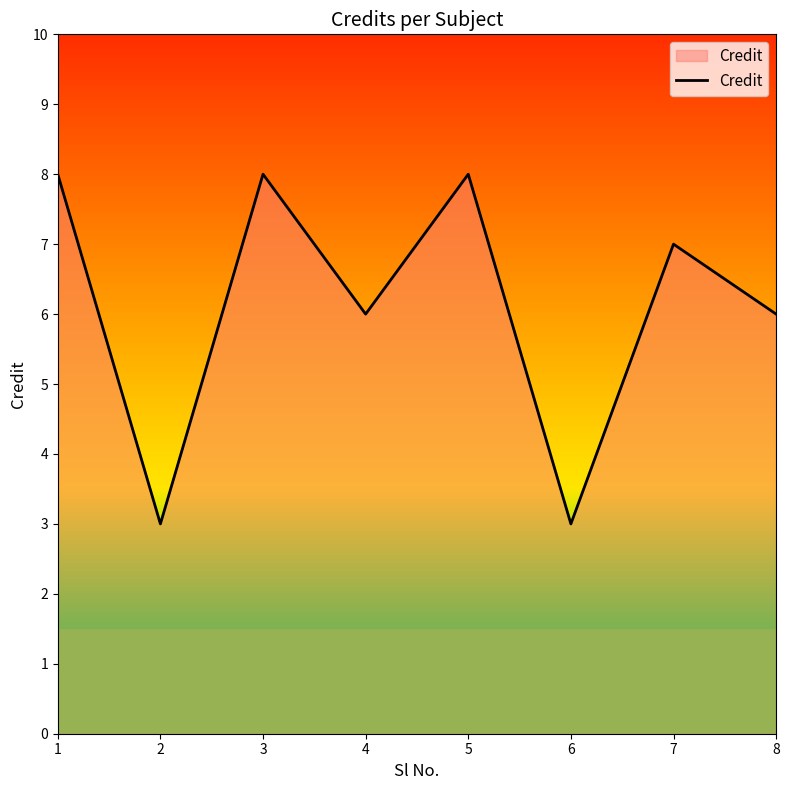

At which category does the data reach its first local peak?

3